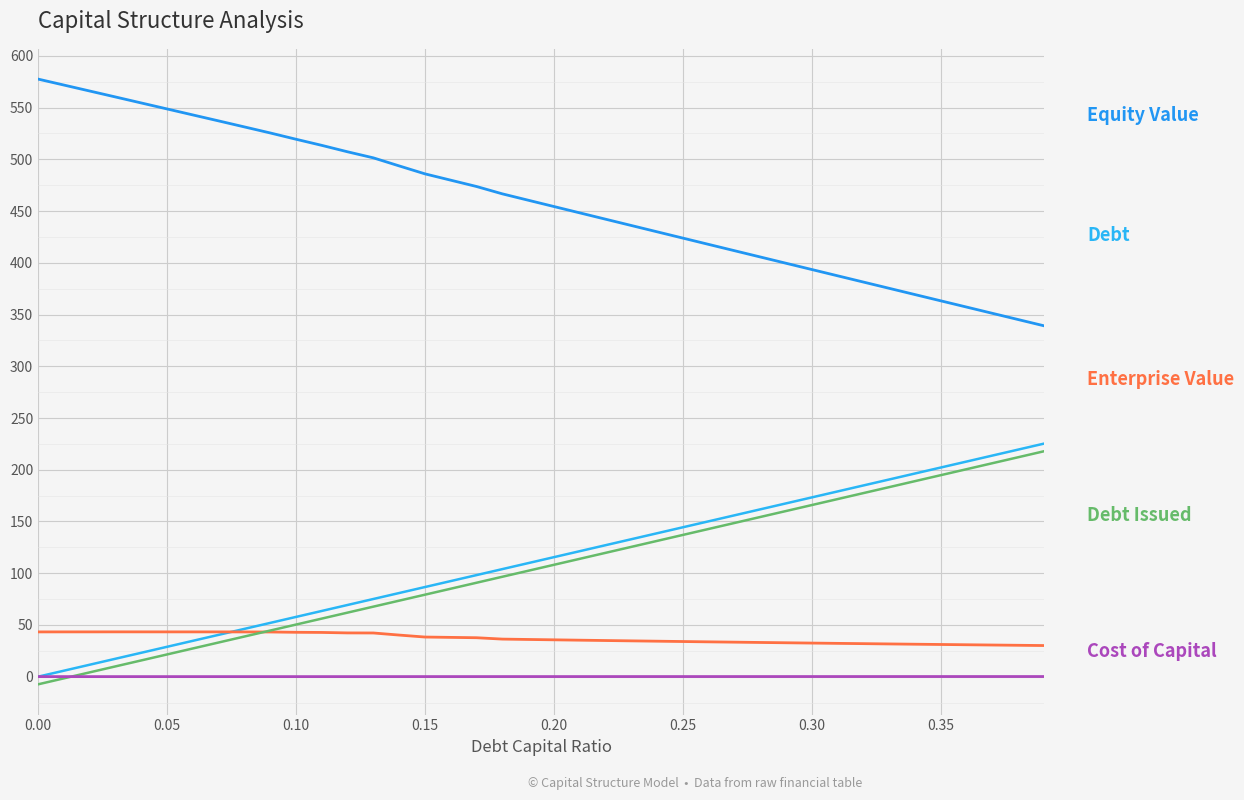

Does the chart display data point markers on the line(s)?

No